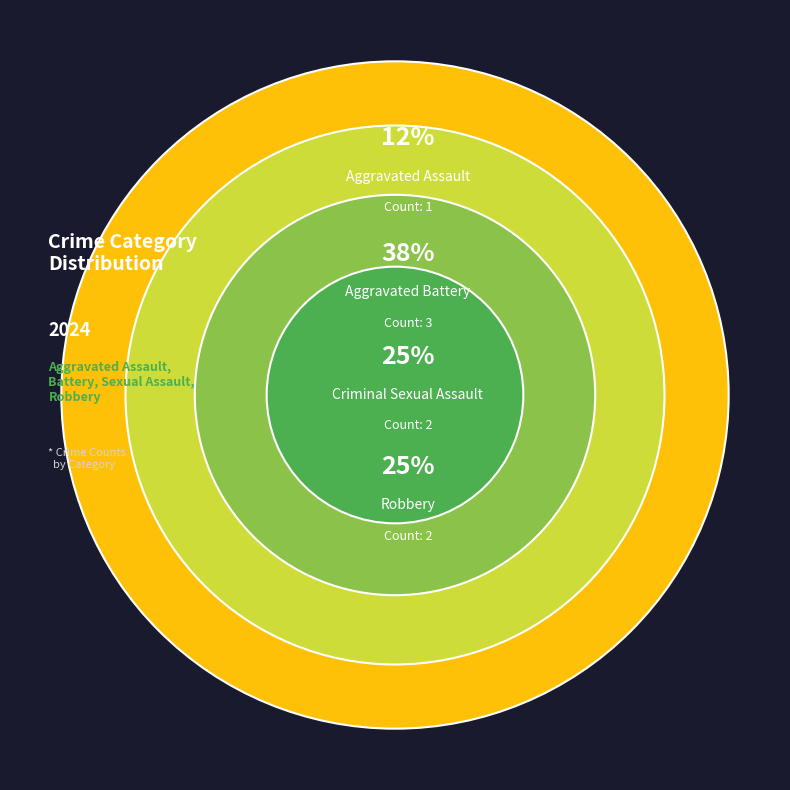

Between Criminal Sexual Assault and Aggravated Assault, which is larger?

Criminal Sexual Assault